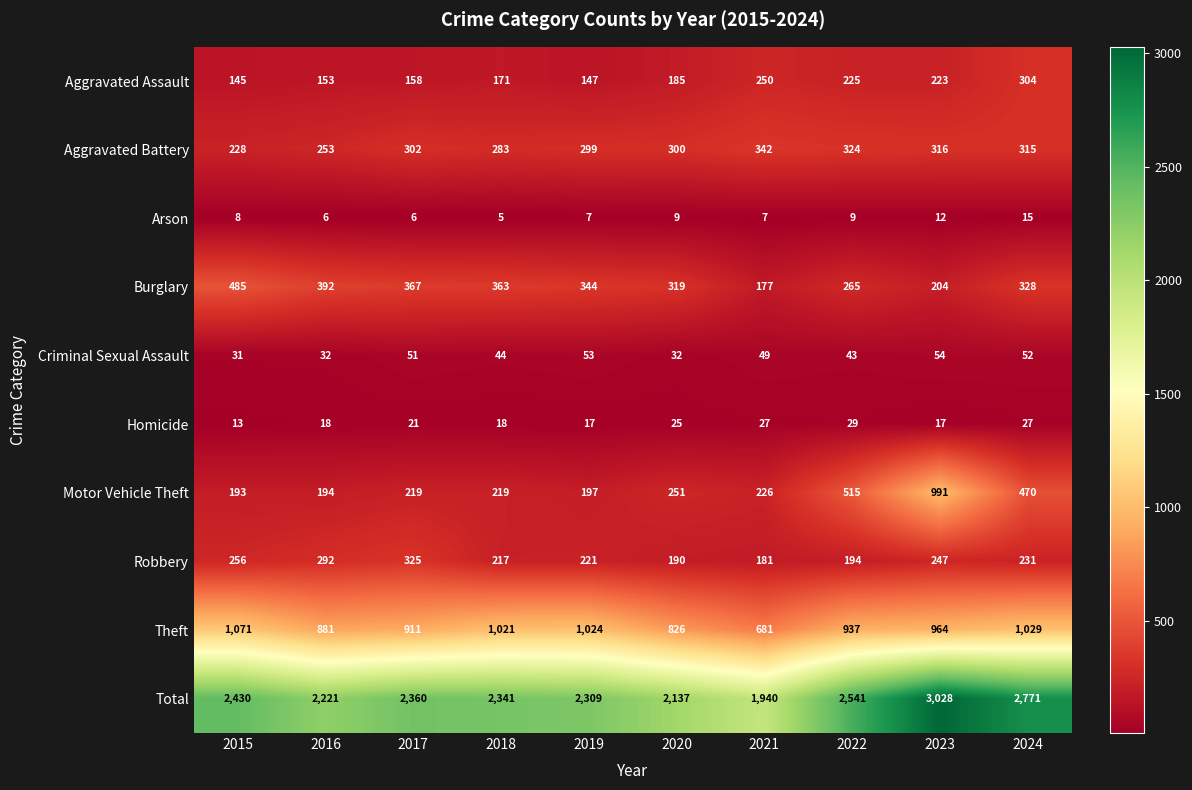

At how many categories does at least one series exceed 772?

10